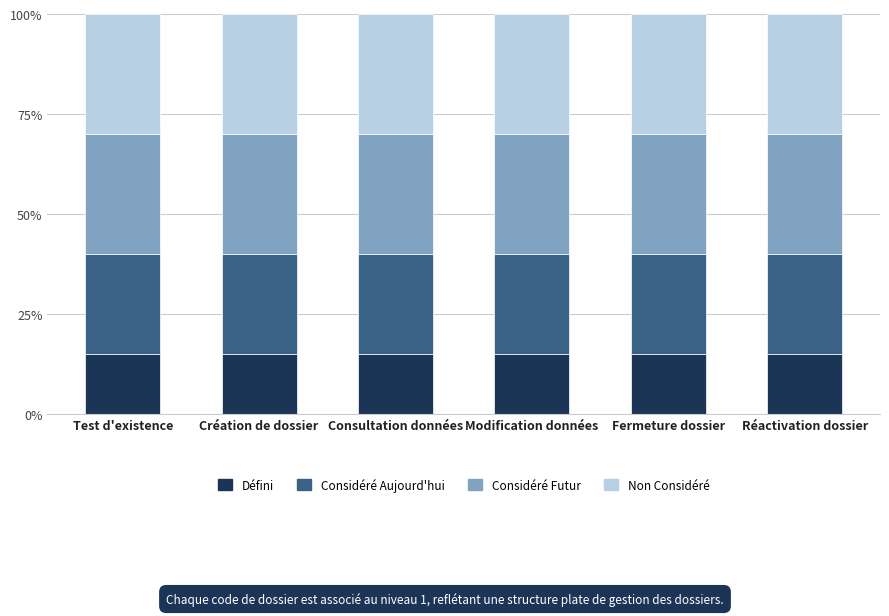

Are the bars grouped side by side (vs. stacked)?

No